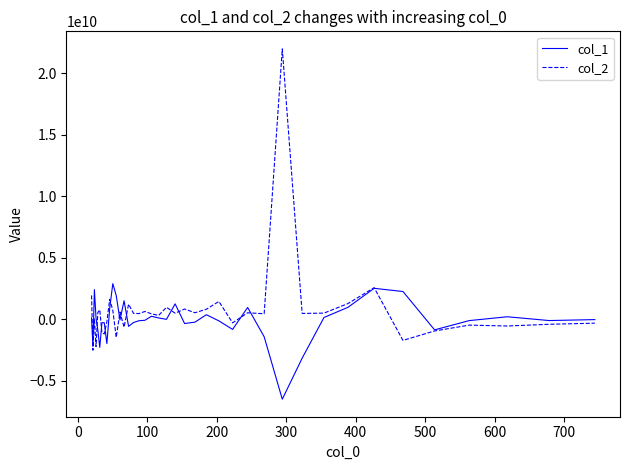

Rank the series by their maximum value, from highest to lowest.

col_2, col_1